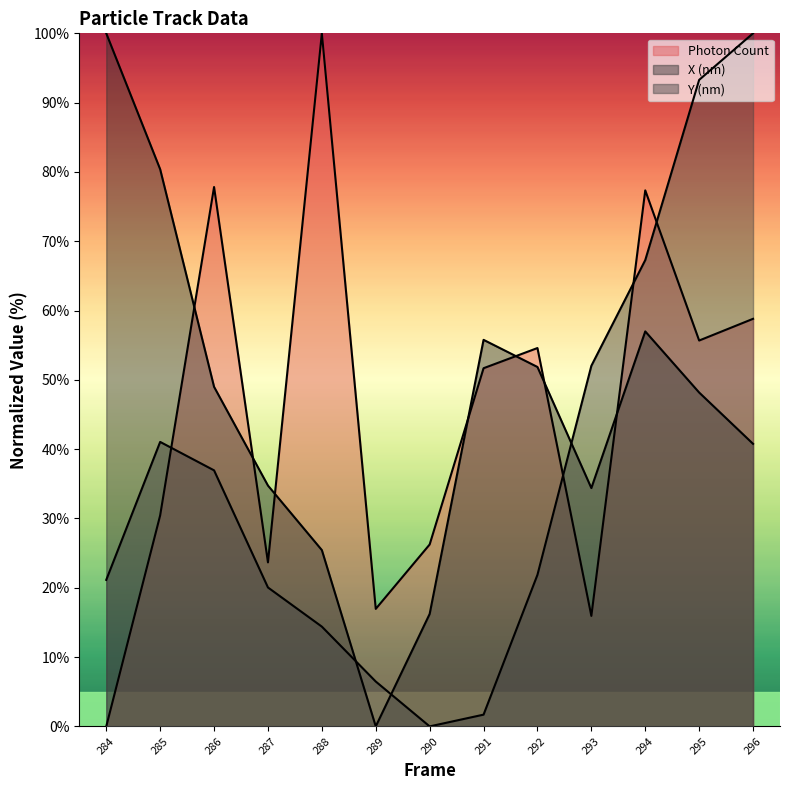

How many values in Y (nm) are above zero?

12